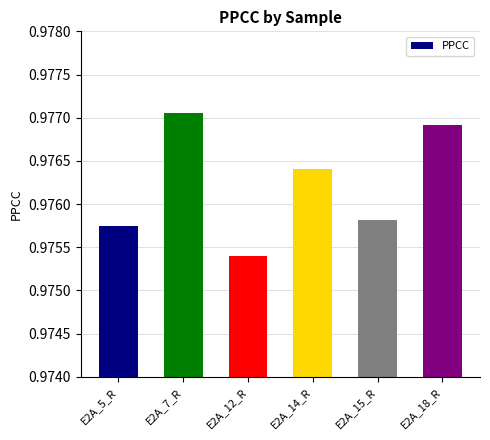

What is the sum of all values?

5.9